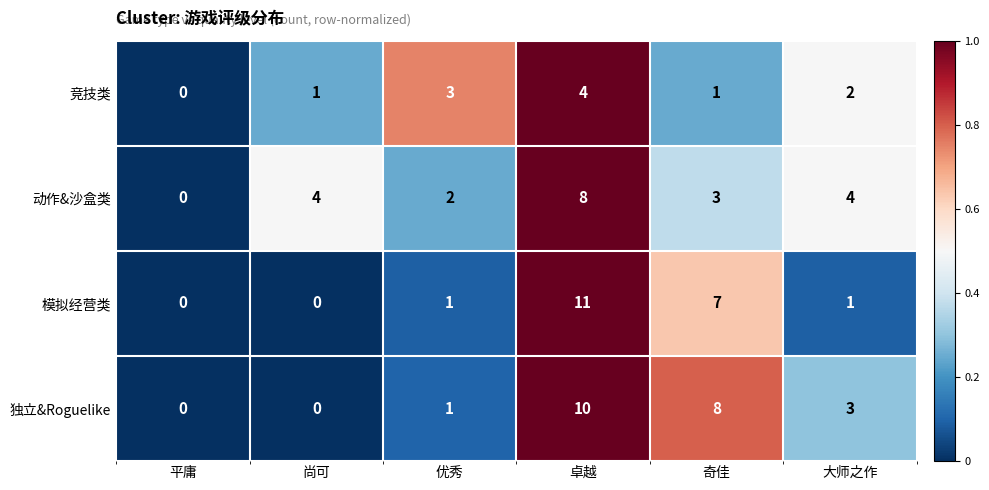

True or false: 竞技类 has a value of 4 at 卓越.

True